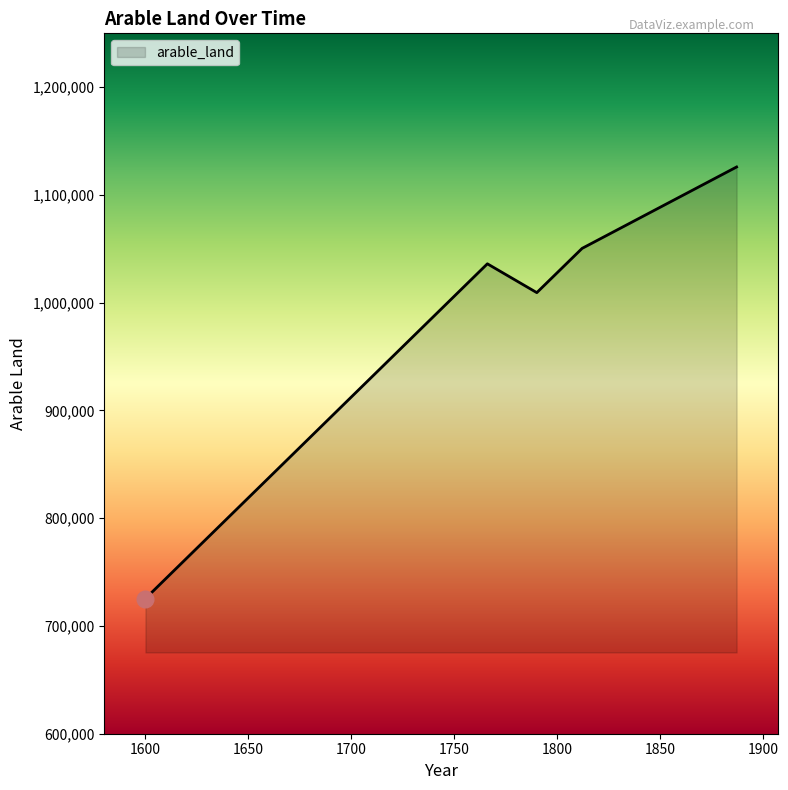

Count the number of data series in this chart.

1